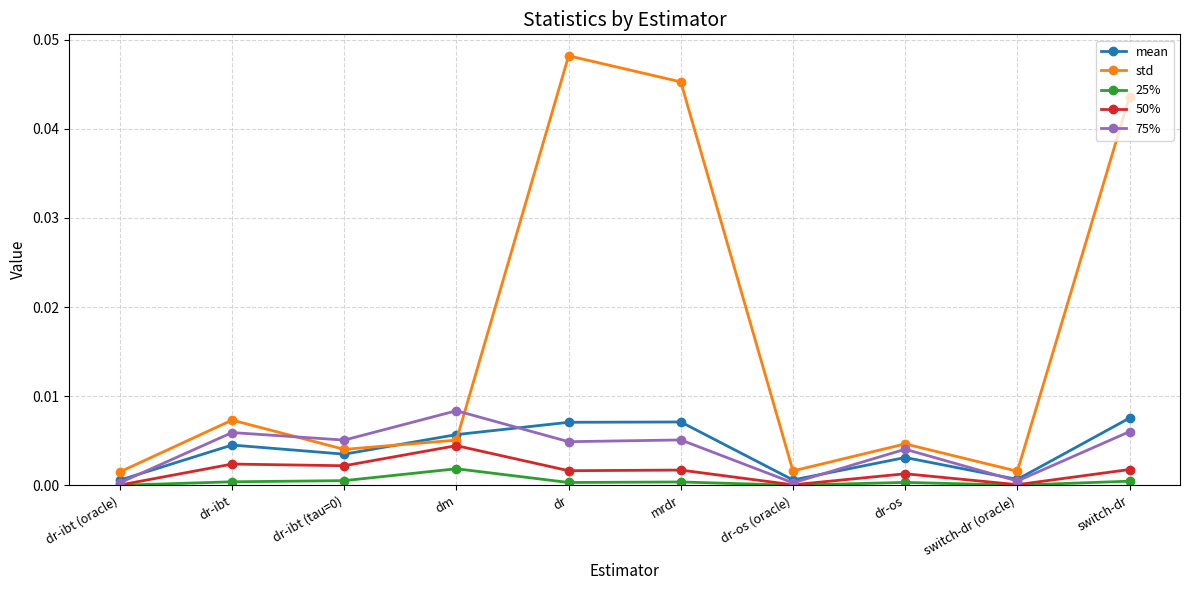

Which series has the widest spread of values?

std